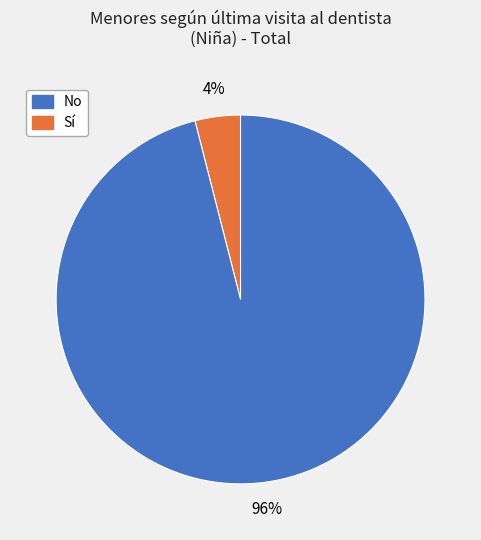

To the nearest percent, what is the difference between the largest and smallest slice percentages?

92%